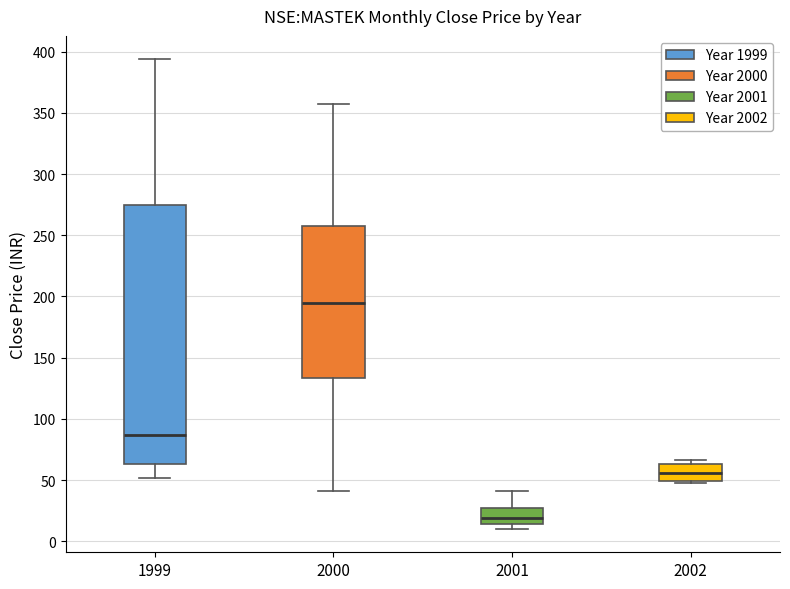

Reading left to right, transcribe this box plot: for each box, give where its median line is, the range the box spans, and where its two whiskers end, as read against the y-axis. The values are not printed on the chart, so give them approximately, as read against the axis.

1999: median 85, box 65 to 275, whiskers 50 to 395
2000: median 195, box 135 to 255, whiskers 40 to 355
2001: median 20, box 15 to 30, whiskers 10 to 40
2002: median 55, box 50 to 65, whiskers 45 to 65 (just above the box's upper edge)